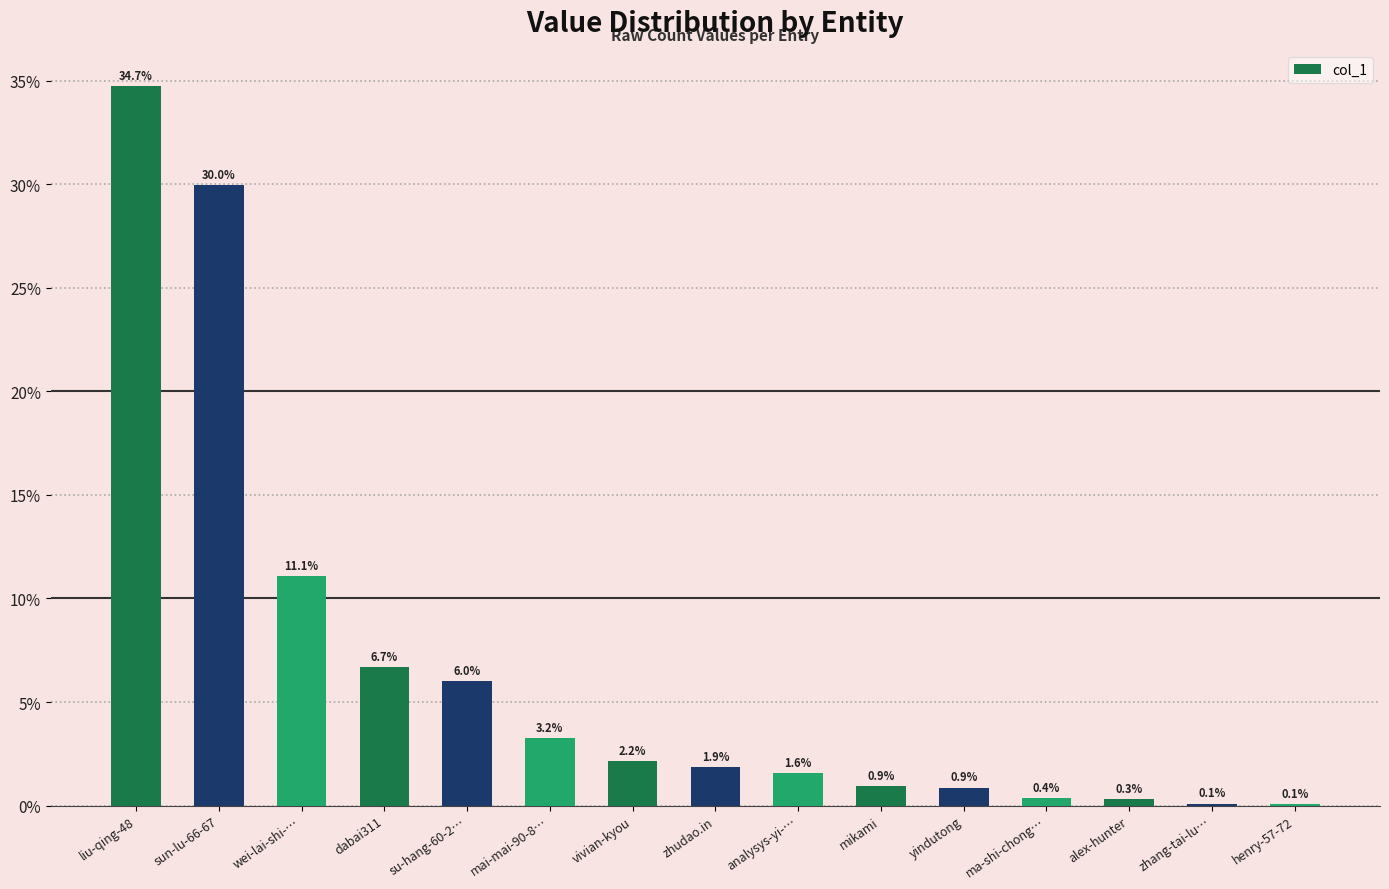

Is it true that the value at yindutong is 0.9?

True